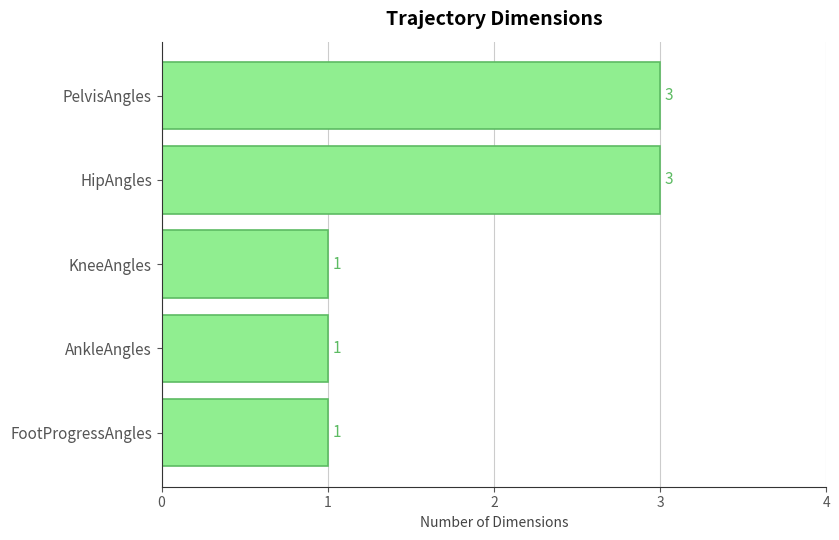

Between KneeAngles and PelvisAngles, which is larger?

PelvisAngles